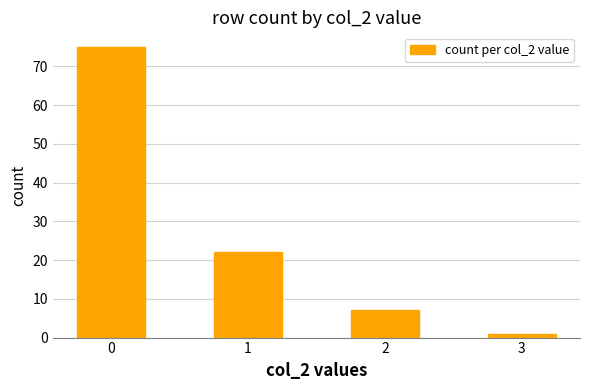

What is the value of the 4th bar from the left?

1